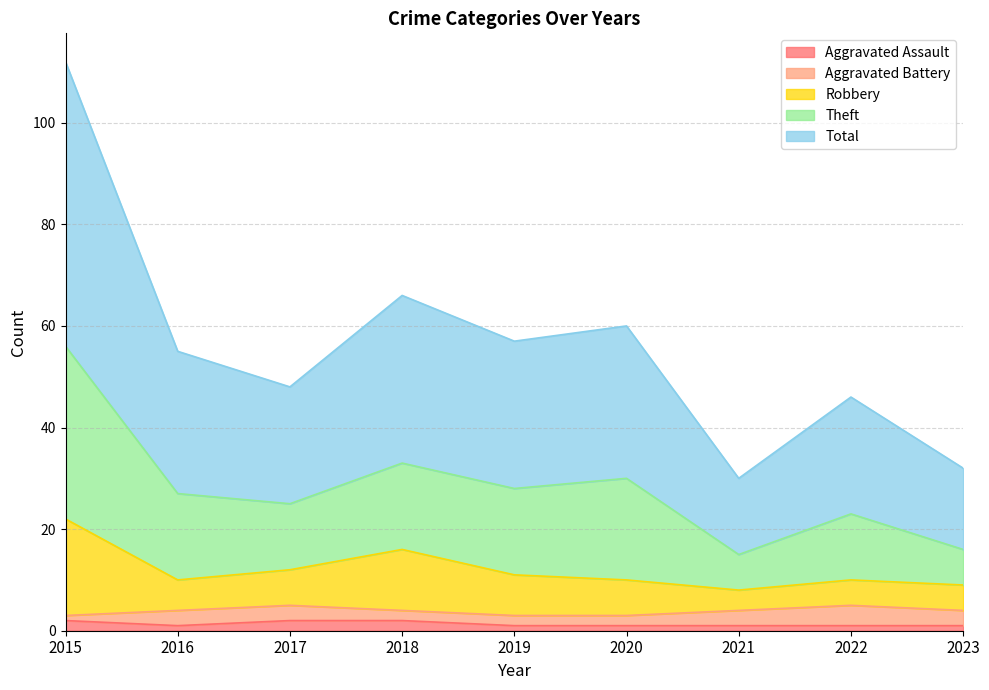

In Total, how many points are higher than both neighbors (excluding endpoints)?

3